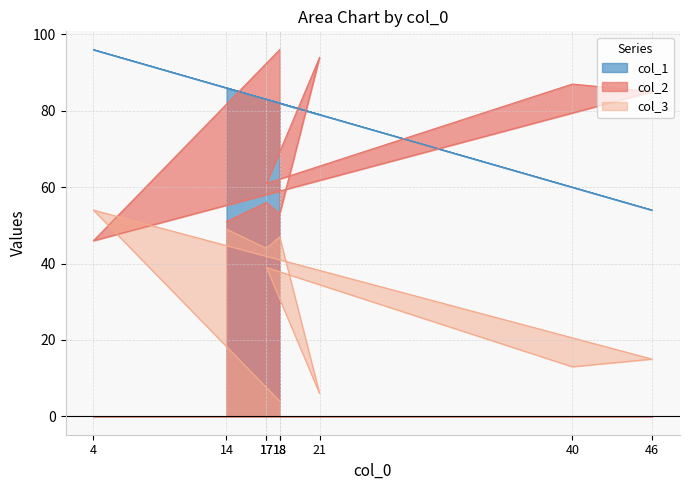

Reading left to right, what are all the values shown in this chart?

col_2: 96	46	85	87	61	94	53	56	51
col_3: 4	54	15	13	39	6	47	44	49
col_1: 82	96	54	60	83	79	82	83	86